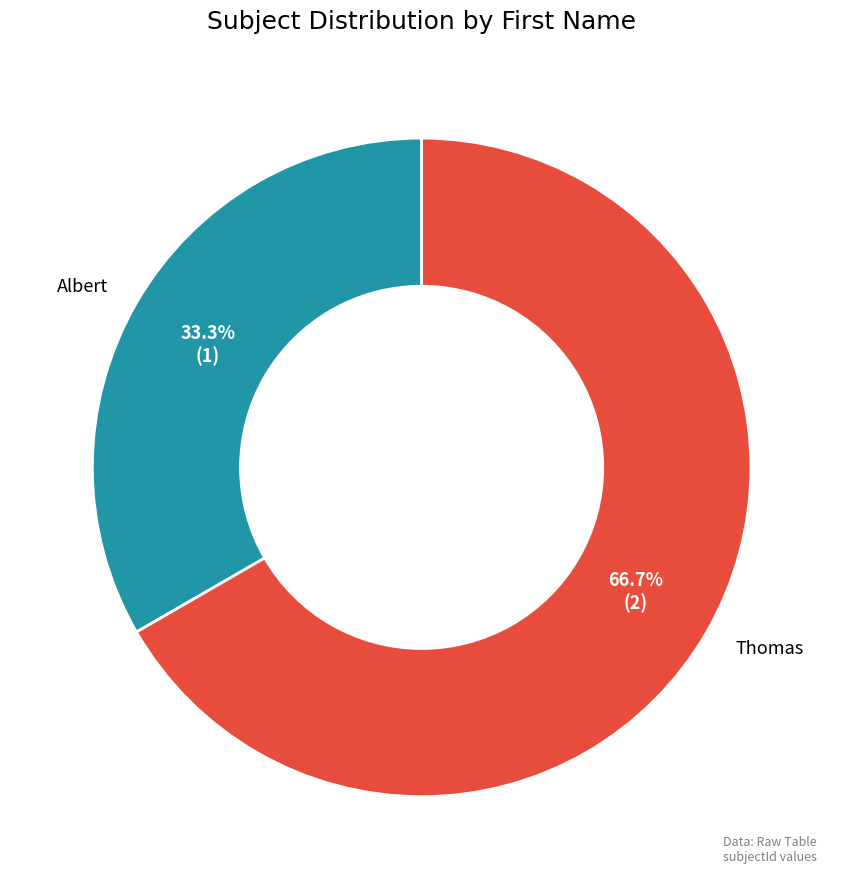

Combined, what portion of the pie is Thomas and Albert?

100.0%